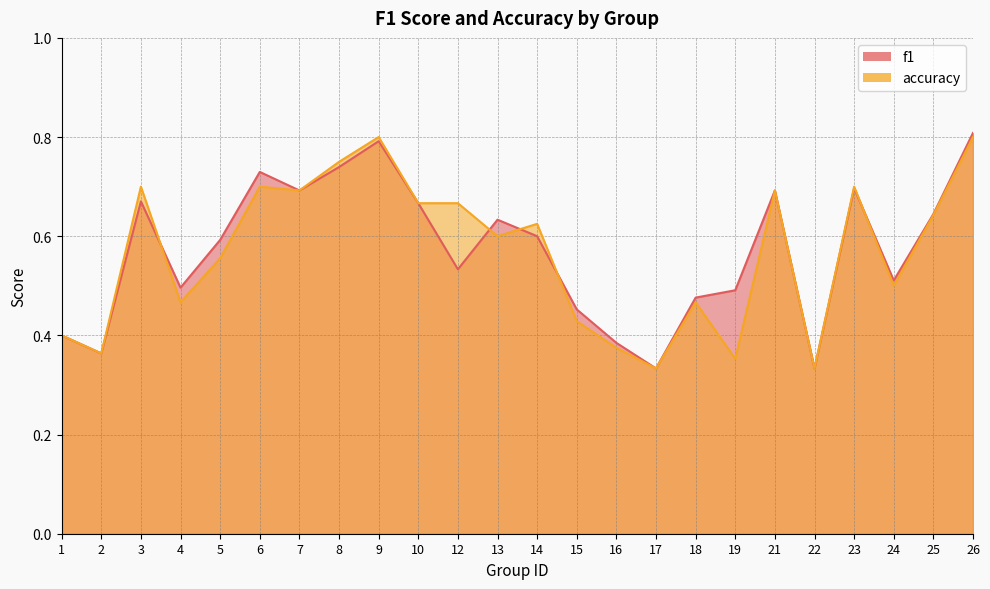

Between 4 and 8, which series saw the biggest shift?

accuracy